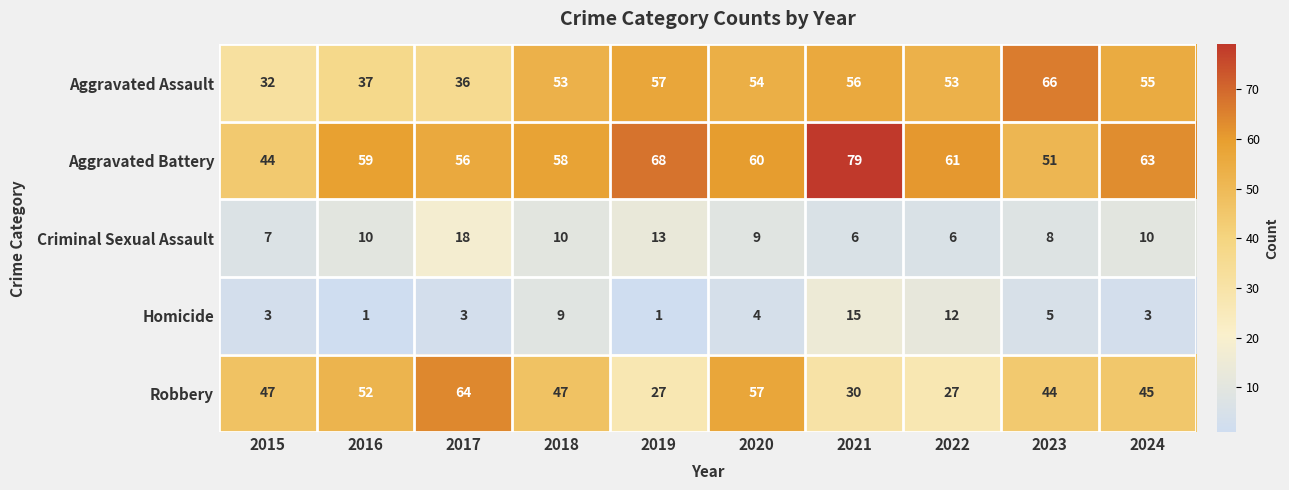

Which category has the highest value in the Aggravated Battery series?

2021